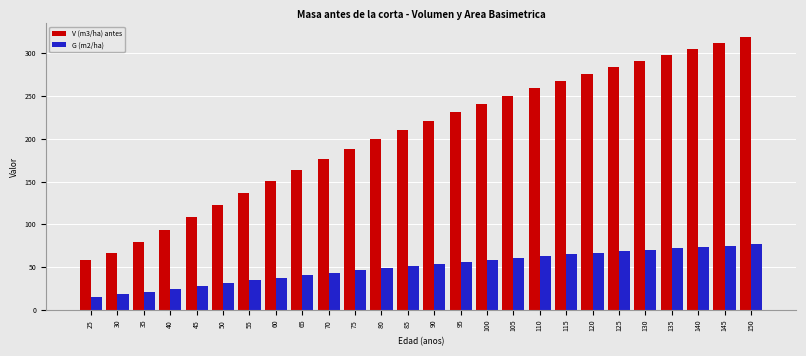

What is the difference between the second highest and minimum values in the G (m2/ha) series?

60.2